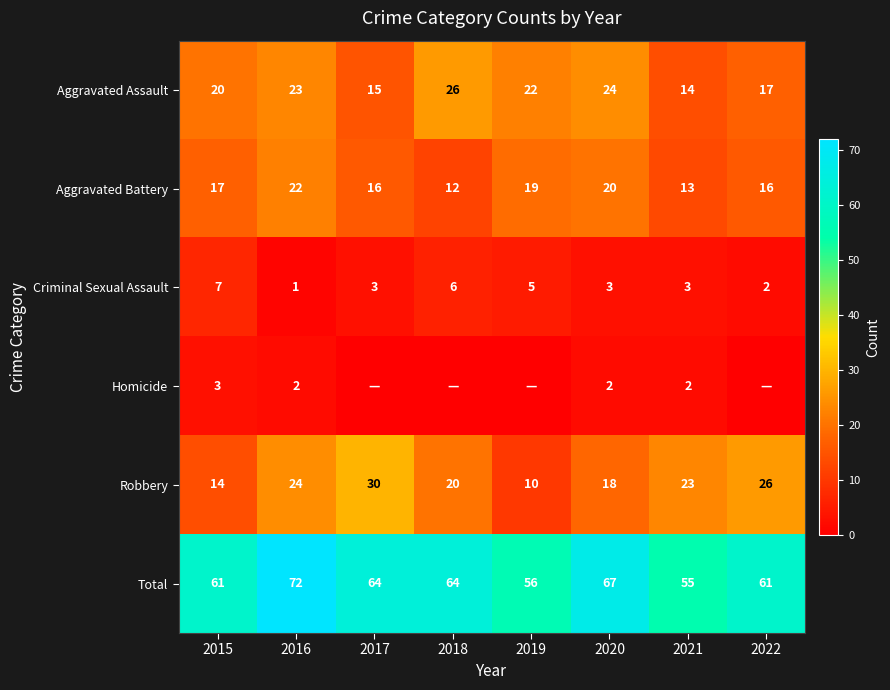

Count the number of data series in this chart.

6